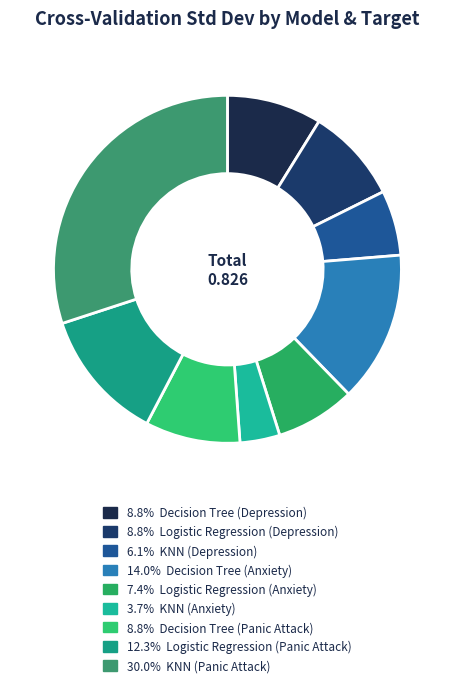

How many segments does this pie chart have?

9